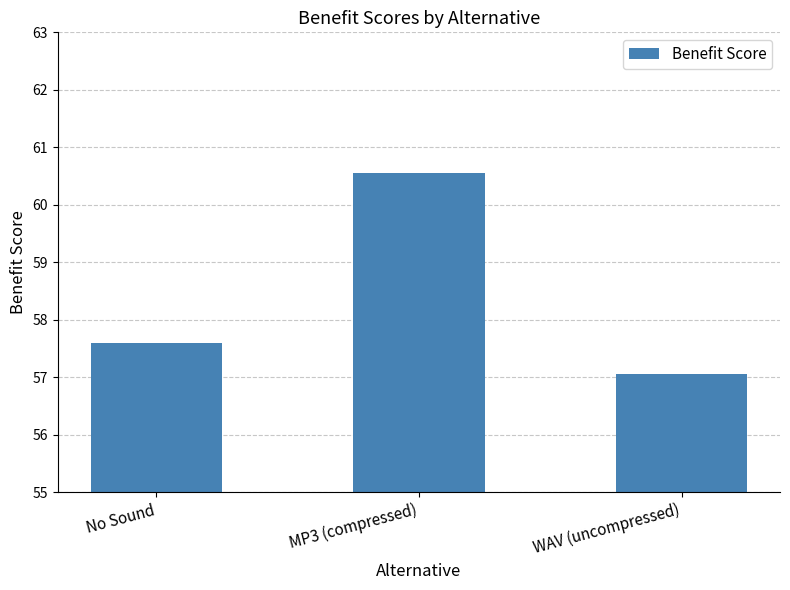

True or false: the data shows 60.5 at MP3 (compressed).

True